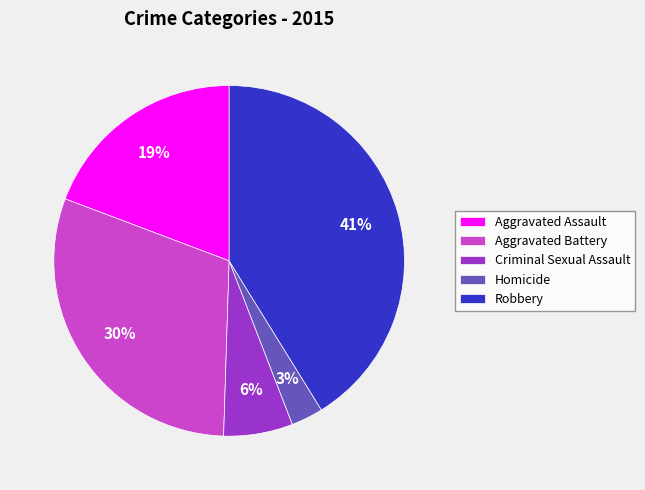

Is it true that Criminal Sexual Assault is 6% of the pie?

True